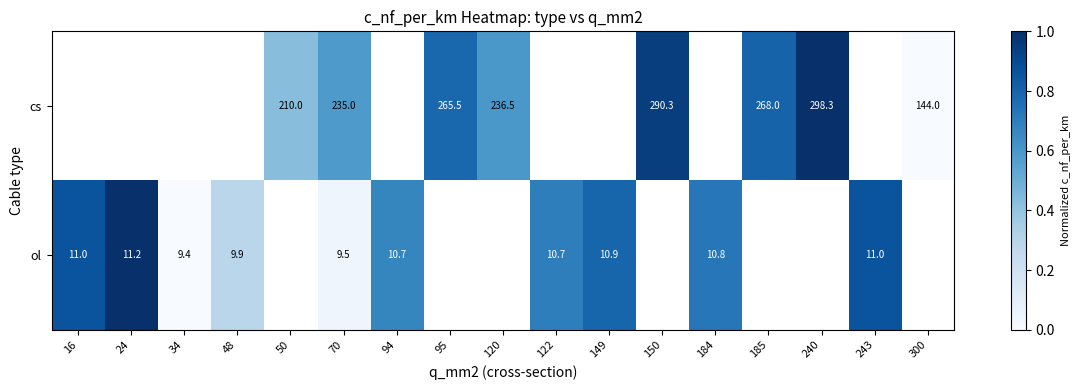

Is the value of cs at 300 greater than the value of ol at 94?

Yes